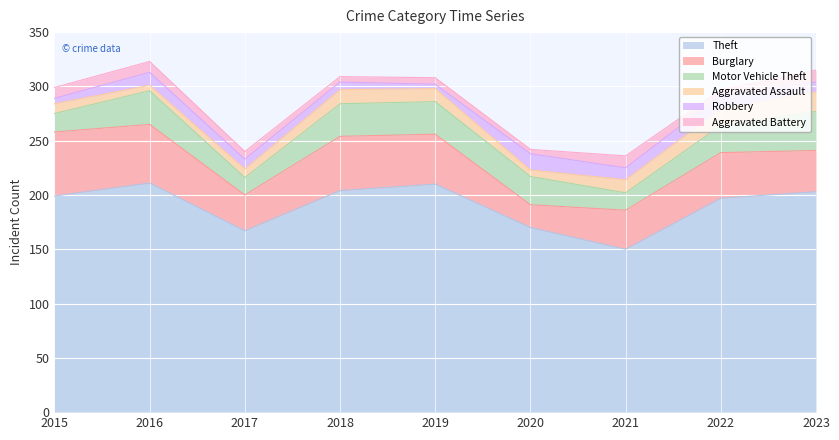

Reading right to left, extract all data points from this chart.

Theft: 2023=203	2022=197	2021=150	2020=170	2019=210	2018=204	2017=167	2016=211	2015=199
Burglary: 2023=38	2022=42	2021=36	2020=21	2019=46	2018=50	2017=33	2016=54	2015=59
Motor Vehicle Theft: 2023=36	2022=25	2021=16	2020=26	2019=30	2018=30	2017=16	2016=31	2015=17
Aggravated Assault: 2023=18	2022=15	2021=12	2020=6	2019=12	2018=13	2017=8	2016=5	2015=9
Robbery: 2023=9	2022=13	2021=11	2020=15	2019=4	2018=7	2017=9	2016=12	2015=5
Aggravated Battery: 2023=11	2022=5	2021=11	2020=4	2019=6	2018=5	2017=7	2016=10	2015=10